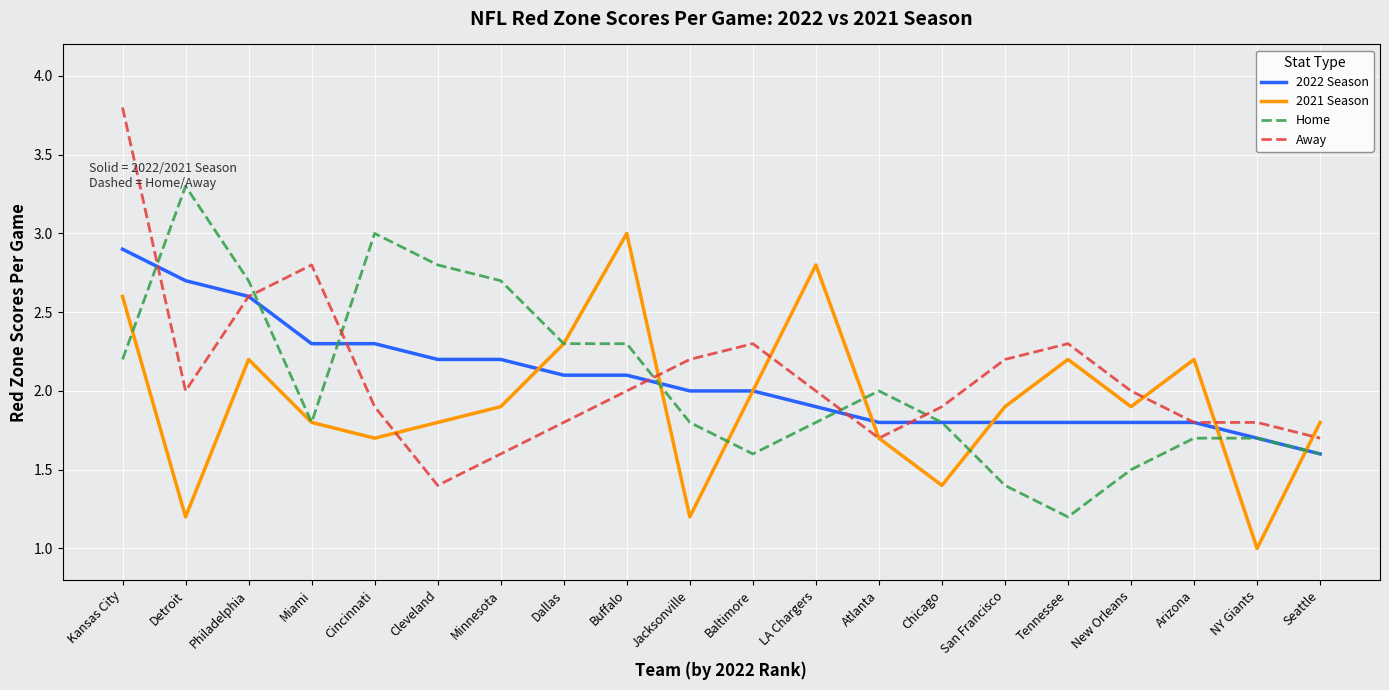

How many interior local valleys does the 2021 Season series have?

6